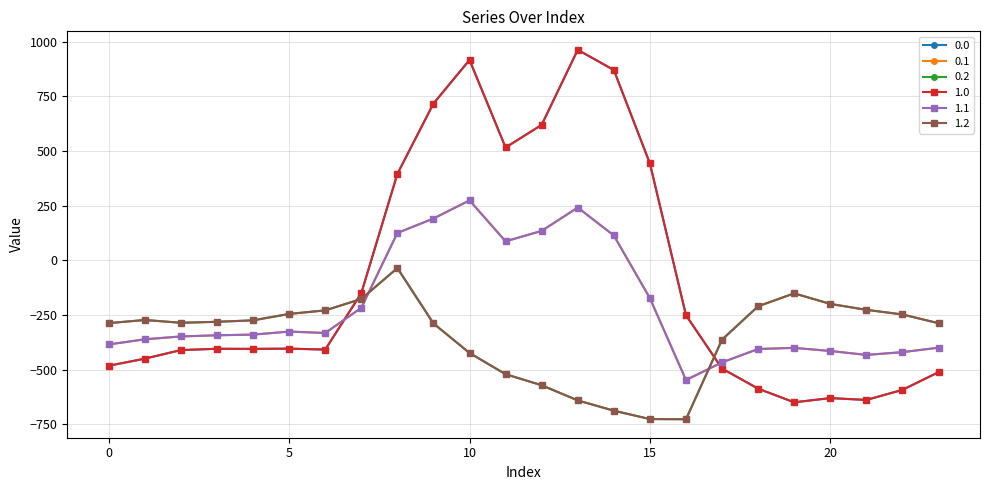

At which category does 1.1 reach its first local peak?

5